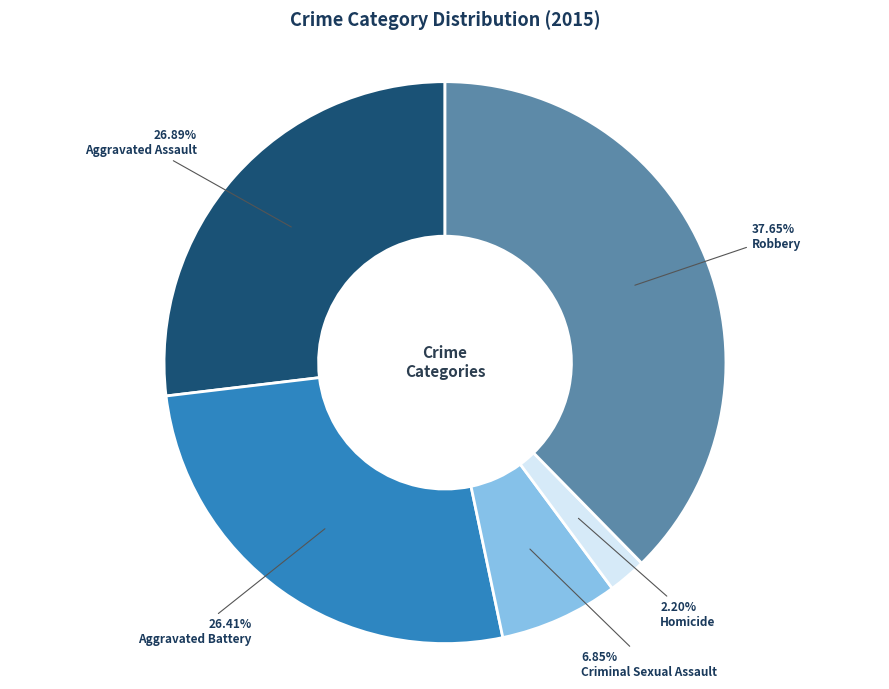

To the nearest percent, what percentage of the pie is Aggravated Assault?

27%